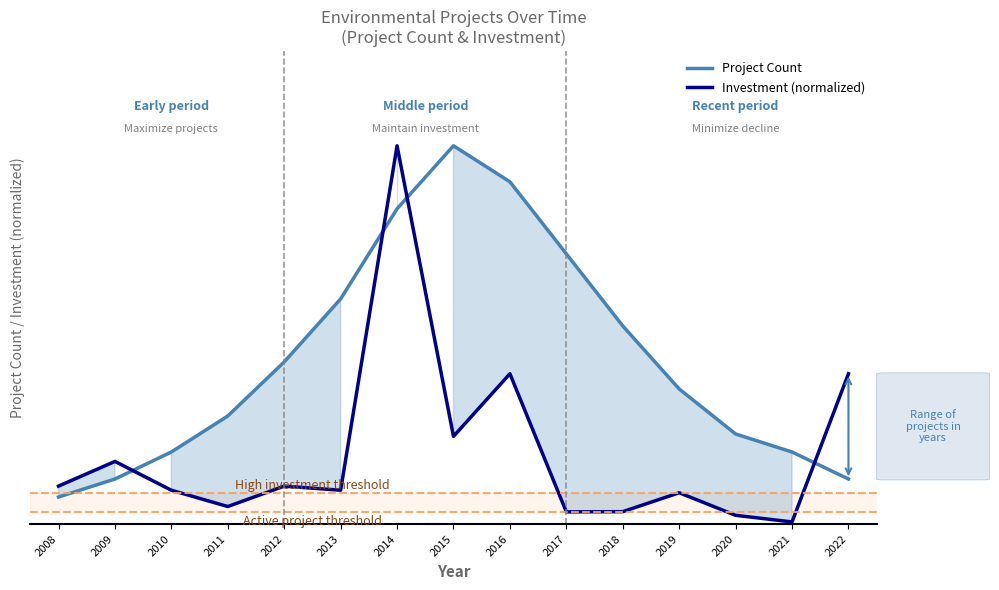

At which category does Project Count reach its first local peak?

2015